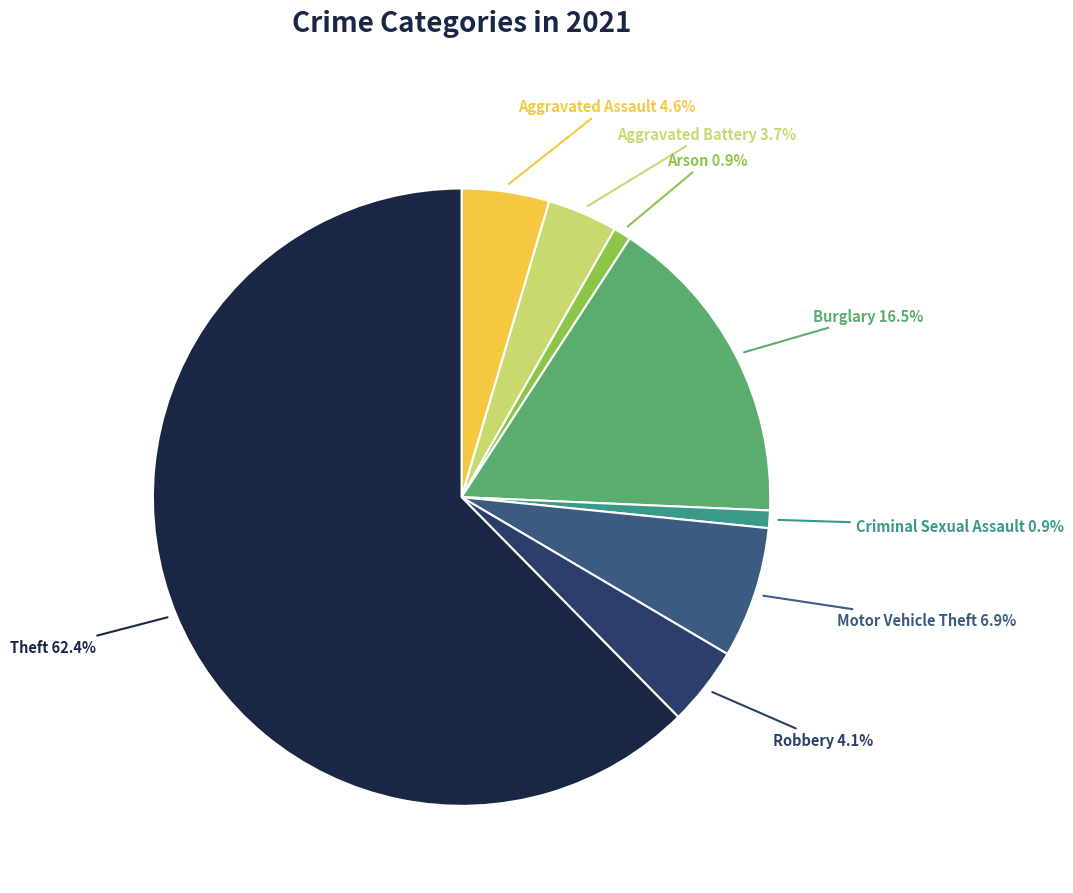

True or false: Robbery accounts for 4% of the total.

True